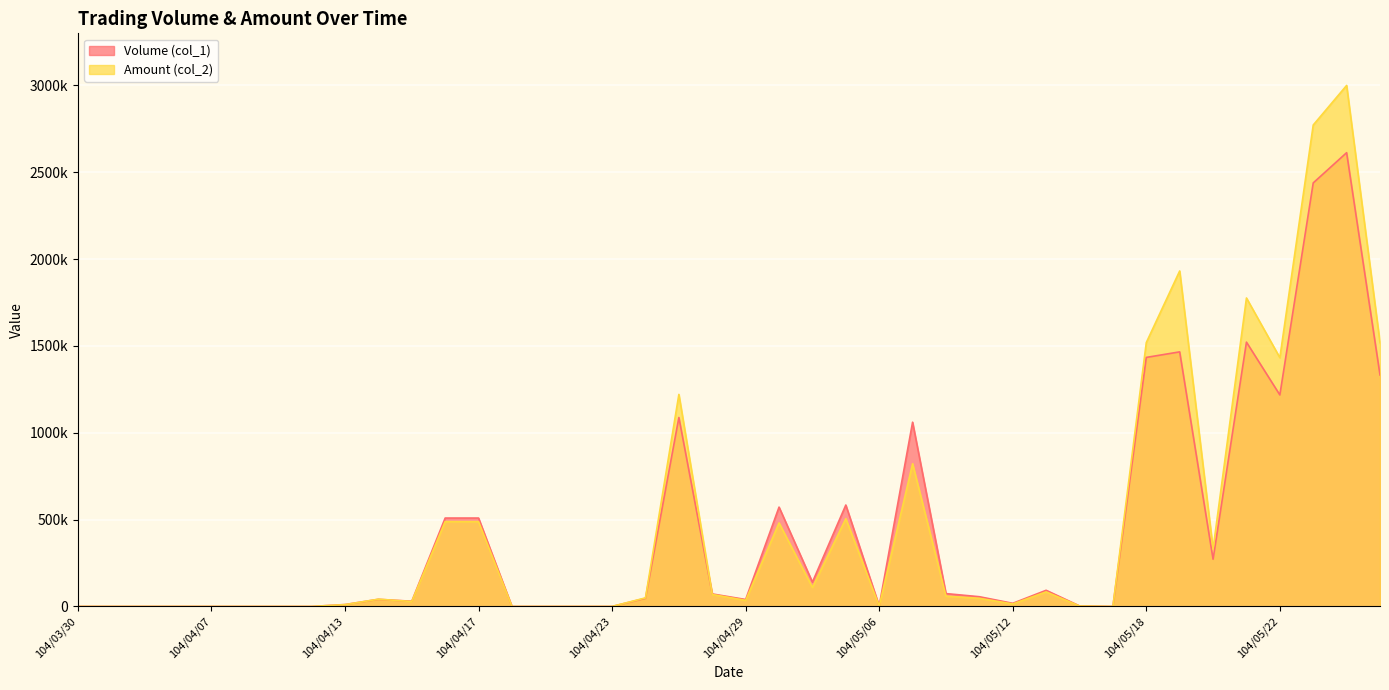

The Volume (col_1) series shows 30000 at 104/04/15. True or false?

True